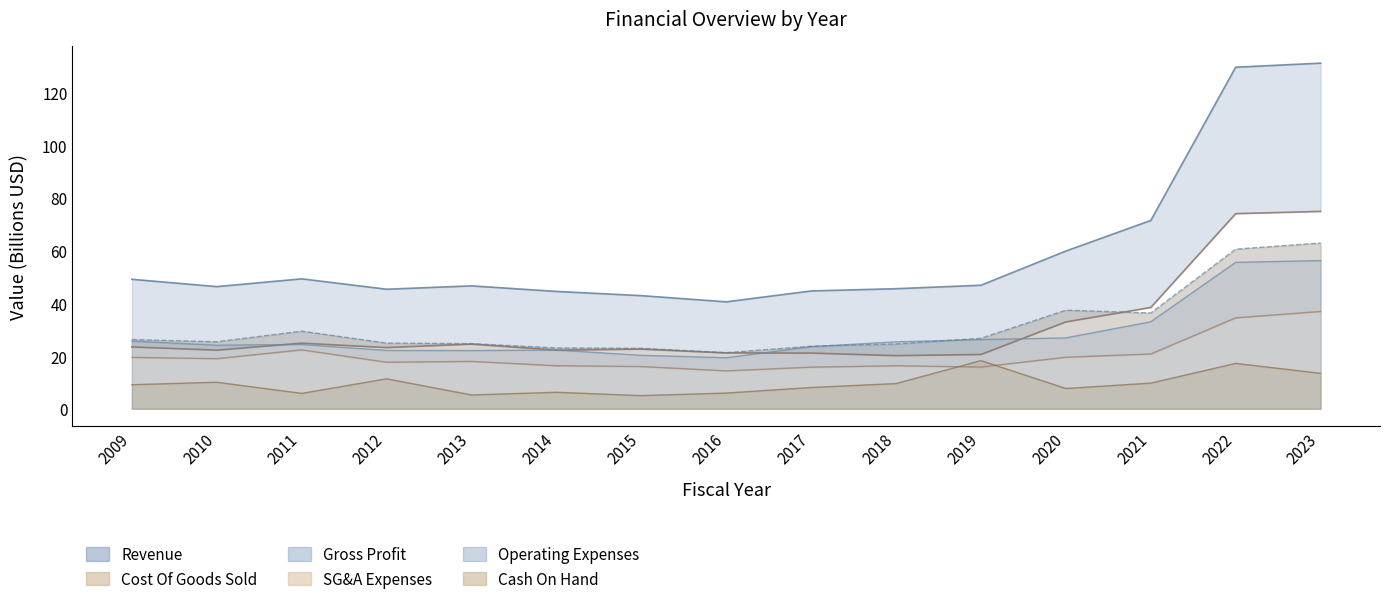

True or false: Gross Profit and Revenue cross at least once.

False